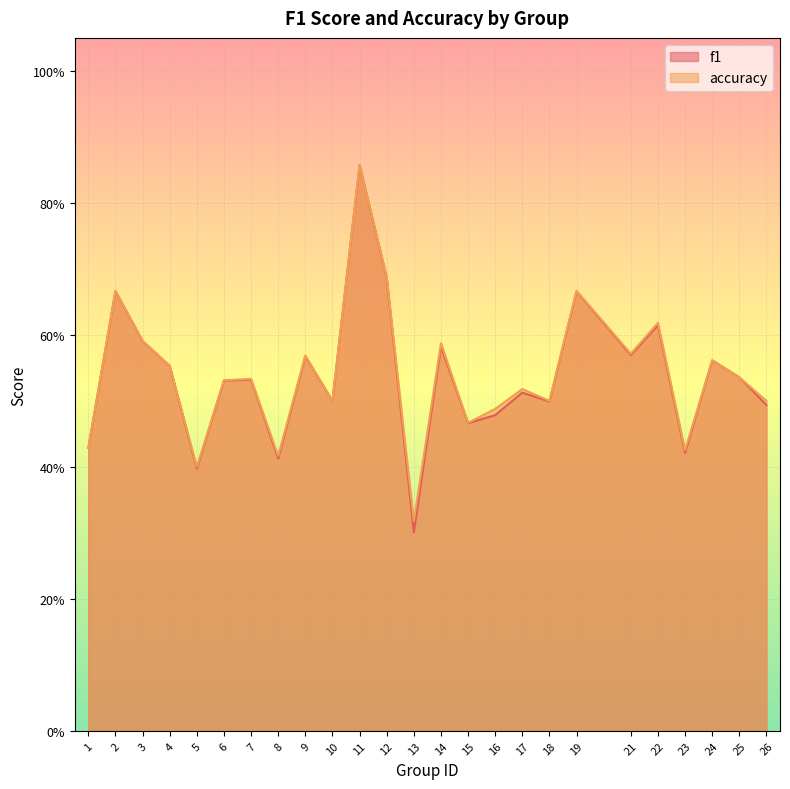

List the labels in order of f1 value, largest first.

11, 12, 2, 19, 22, 3, 14, 21, 9, 24, 4, 25, 7, 6, 17, 10, 18, 26, 16, 15, 1, 23, 8, 5, 13